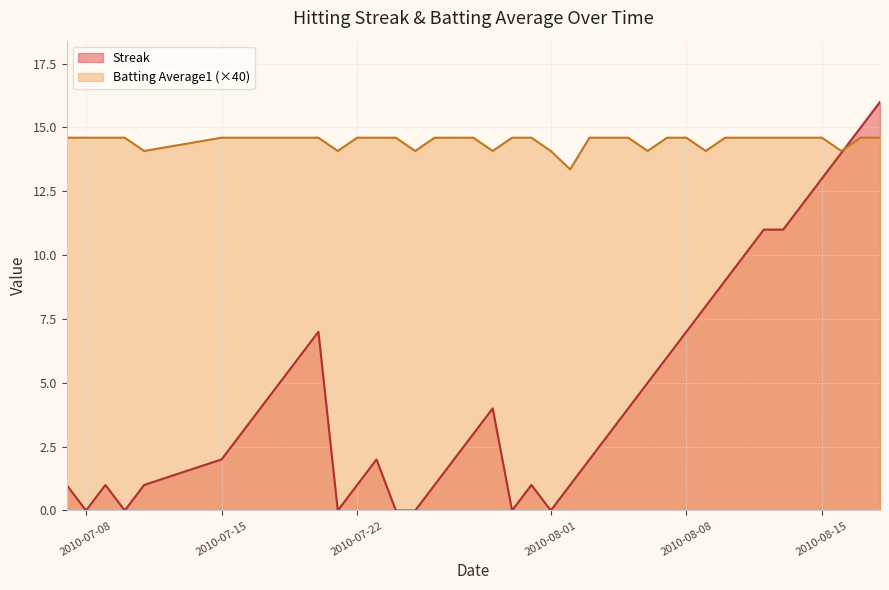

Rank the series by their maximum value, from highest to lowest.

Streak, Batting Average1 (×40)